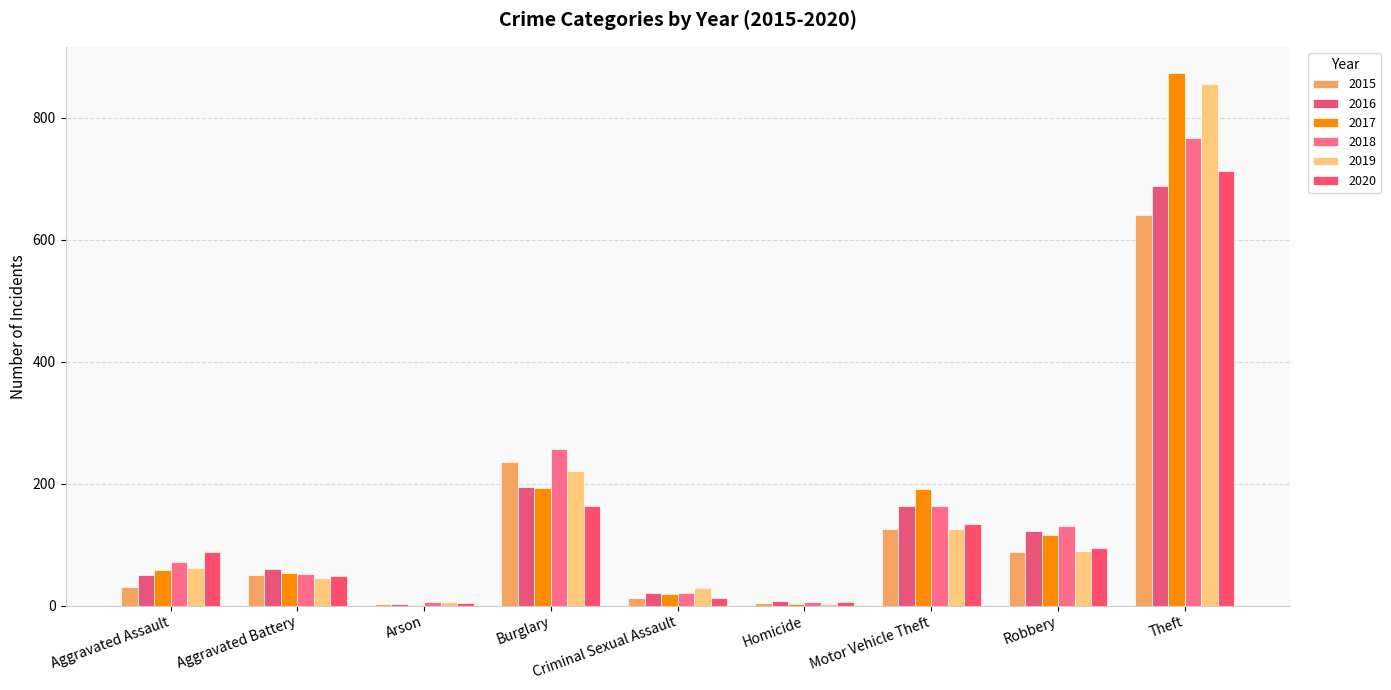

Does the chart contain stacked bars?

No